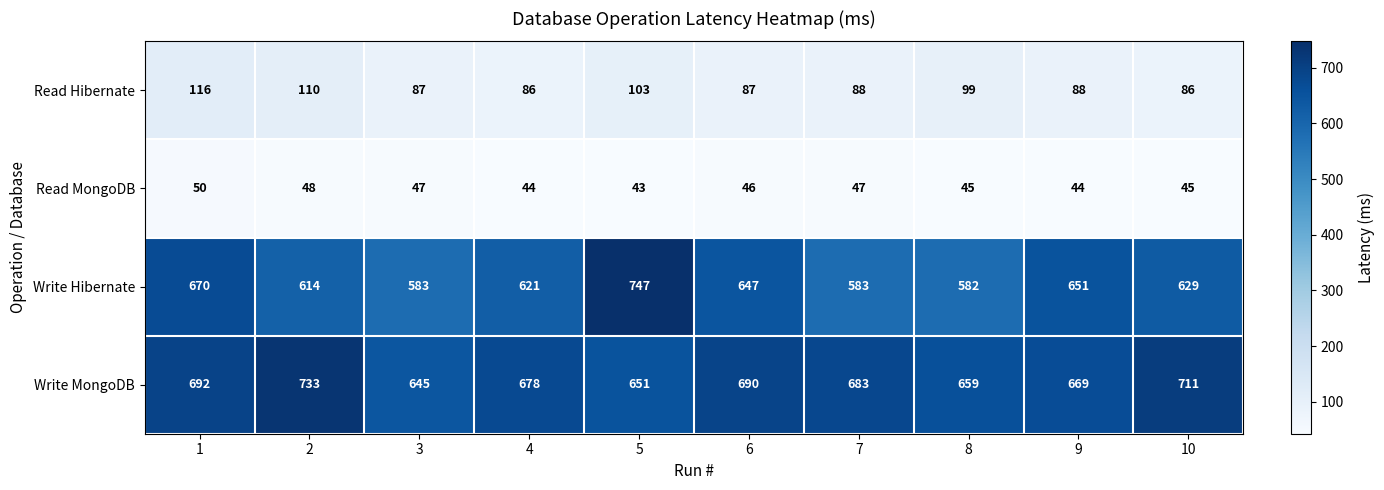

What is the difference between the maximum and minimum values in the Read MongoDB series?

7